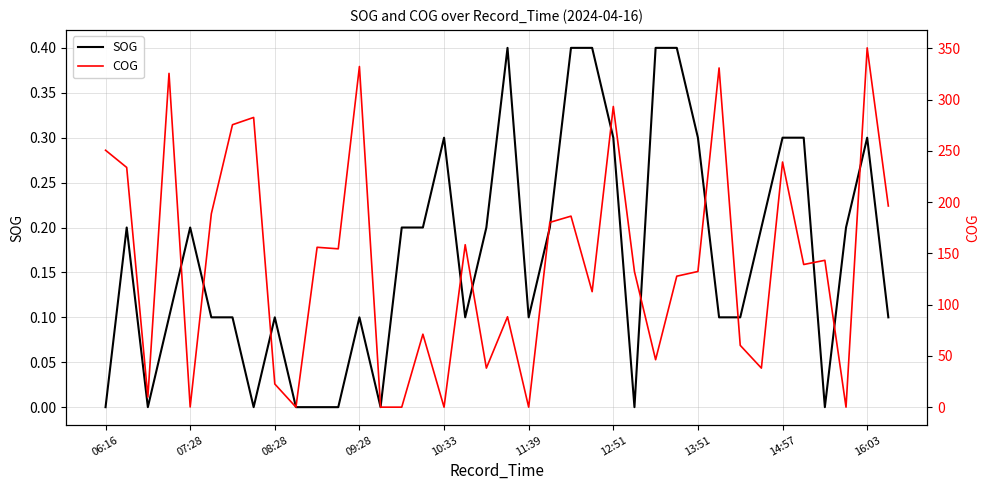

What is the highest value of the SOG series?

0.4